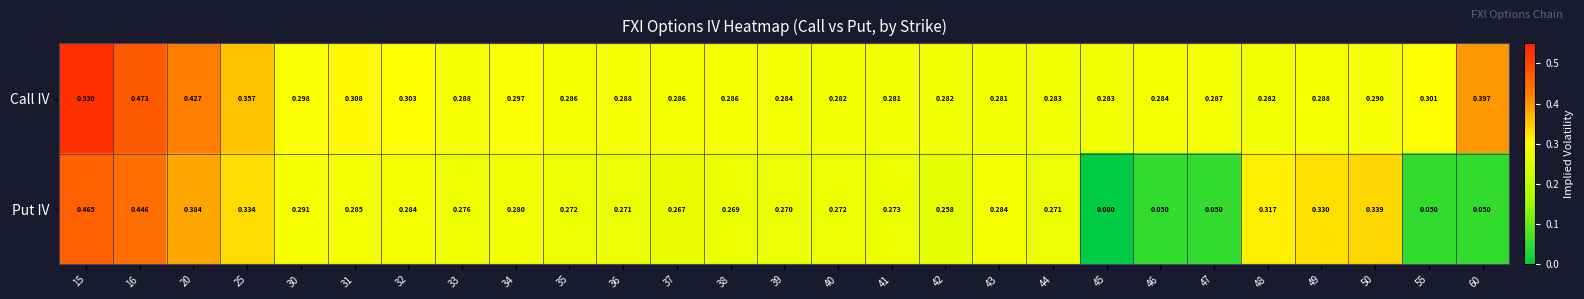

Is the value of Put IV at 15 greater than the value of Call IV at 45?

Yes